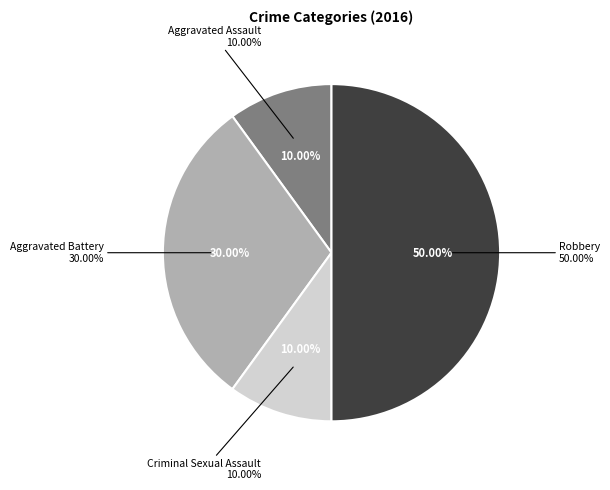

Which category has the smallest portion of the pie?

Aggravated Assault